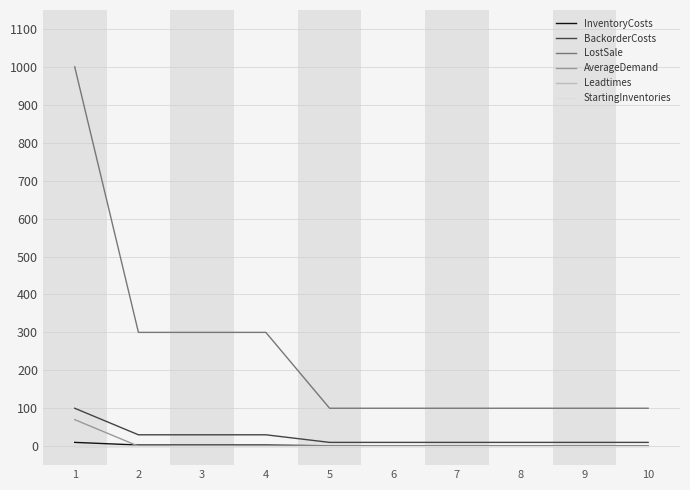

How many lines are shown in the chart?

6